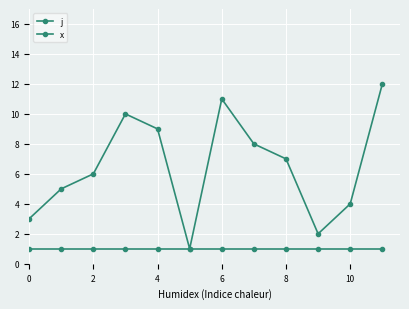

True or false: j and x cross at least once.

False